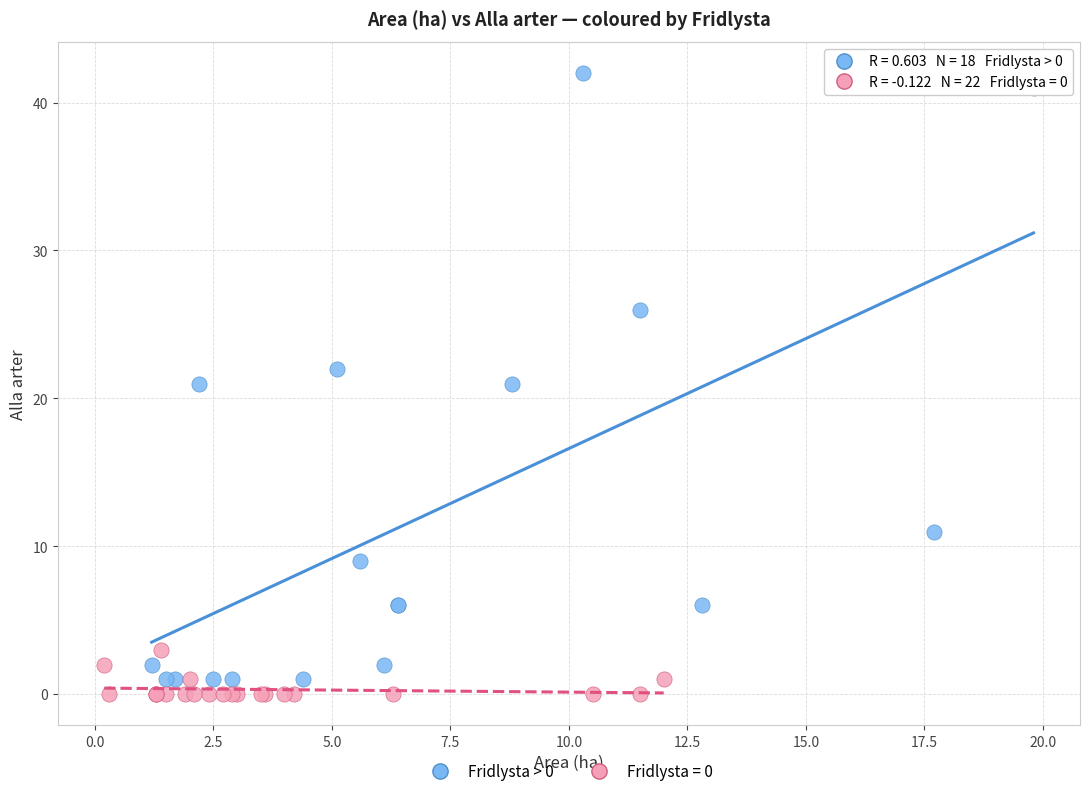

Which series has the widest spread of Y values?

Fridlysta > 0